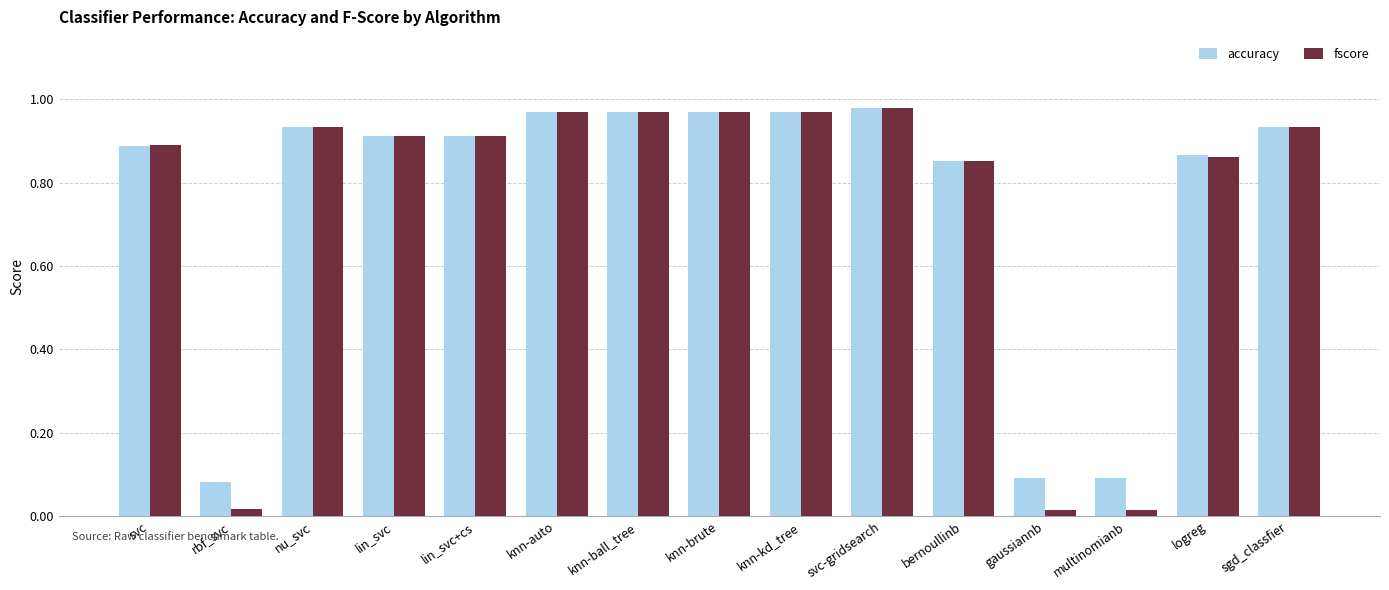

List the series in order of their overall mean, highest first.

accuracy, fscore